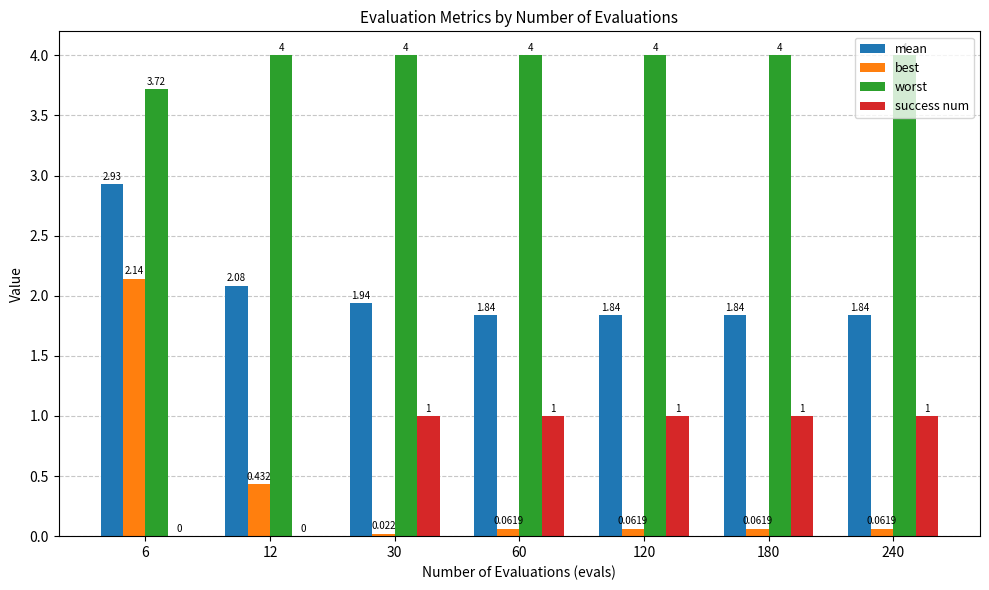

The value of success num at 6 is 0.0. True or false?

True